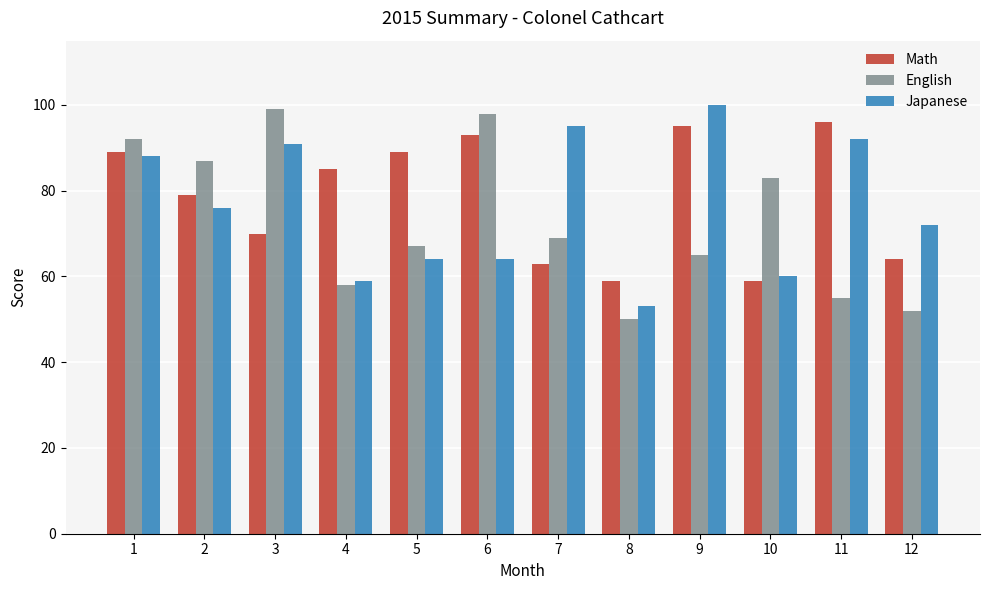

List the series in order of their peak value, lowest first.

Math, English, Japanese